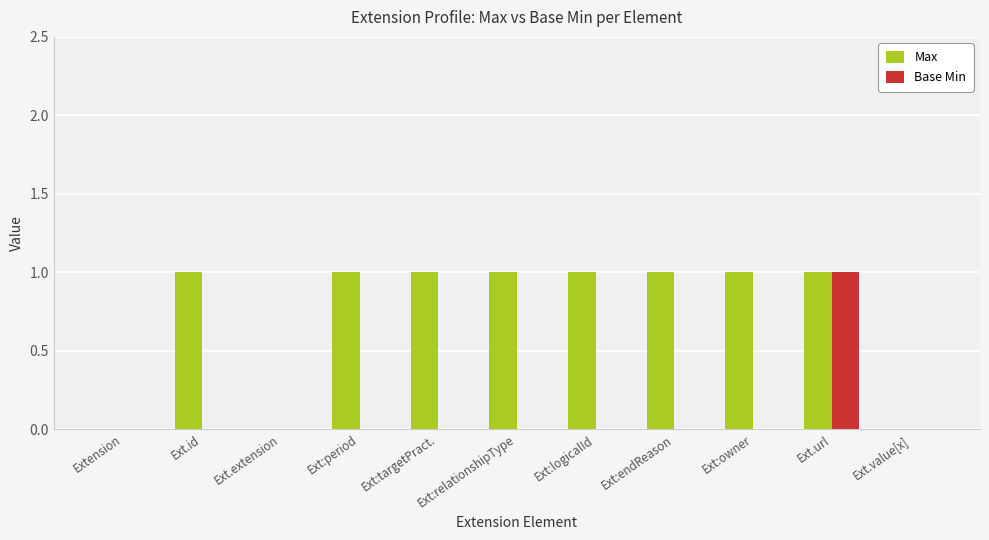

The value of Base Min at Extension is 1. True or false?

False